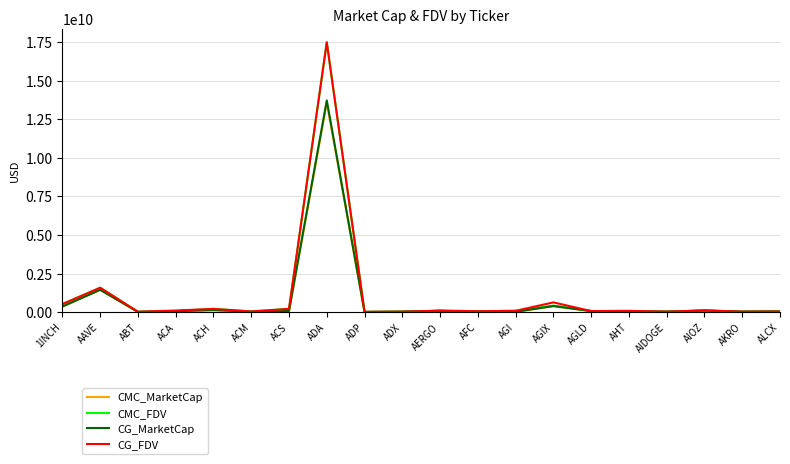

What is the minimum value for CMC_MarketCap?

590212